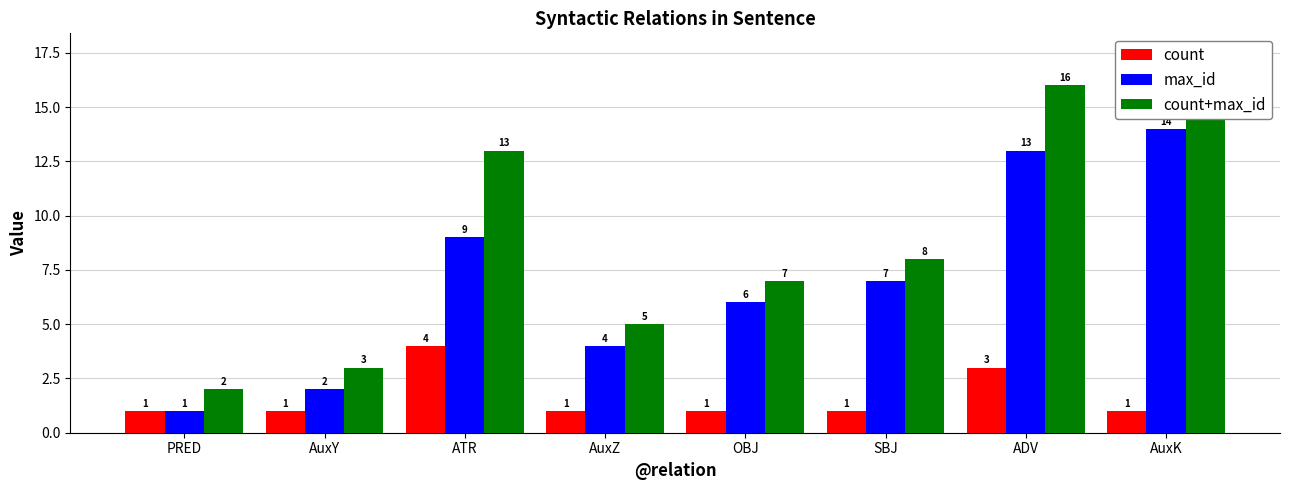

What are all the series names shown in the legend?

count, max_id, count+max_id